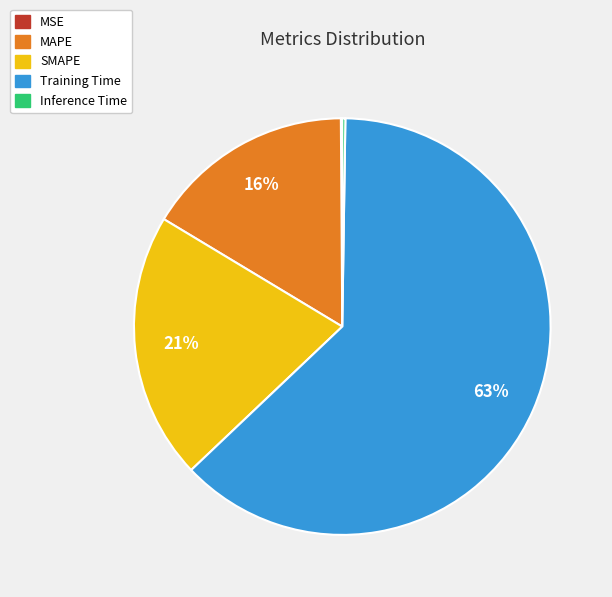

Which slice is the largest?

Training Time